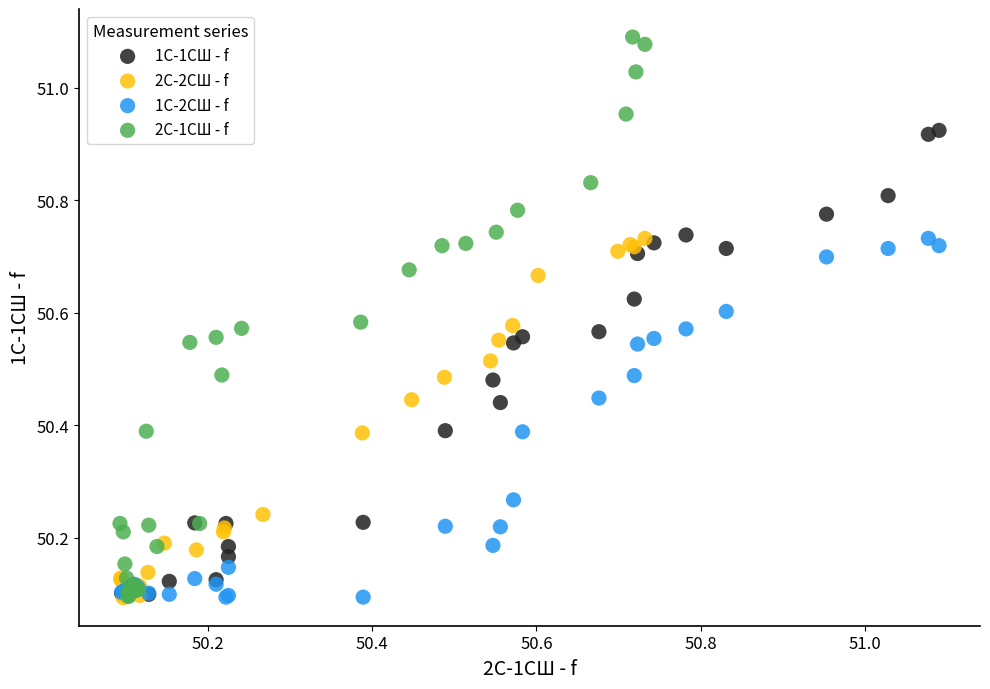

Which series contains the highest Y value?

2С-1СШ - f